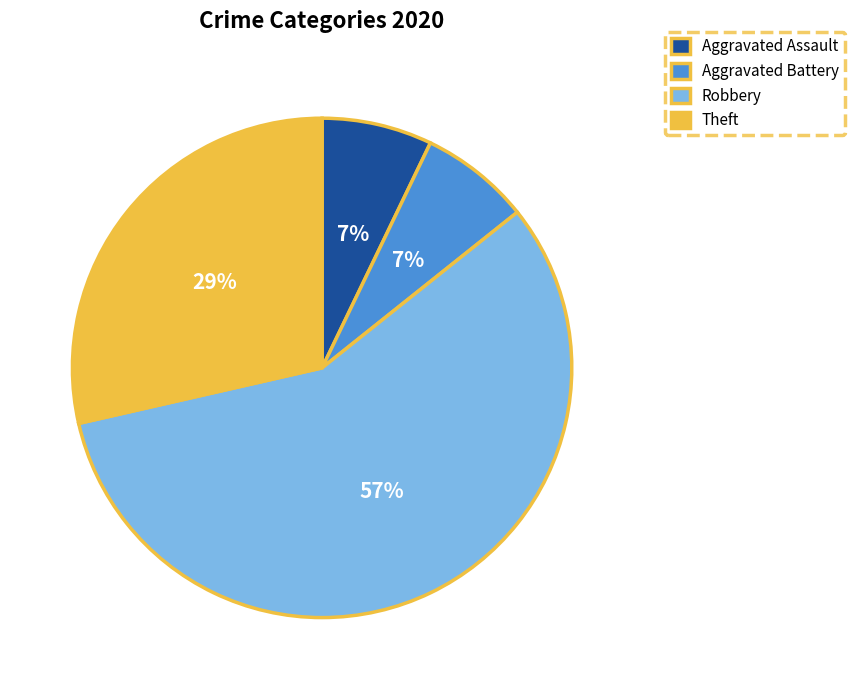

Is there a majority slice in this chart?

Yes